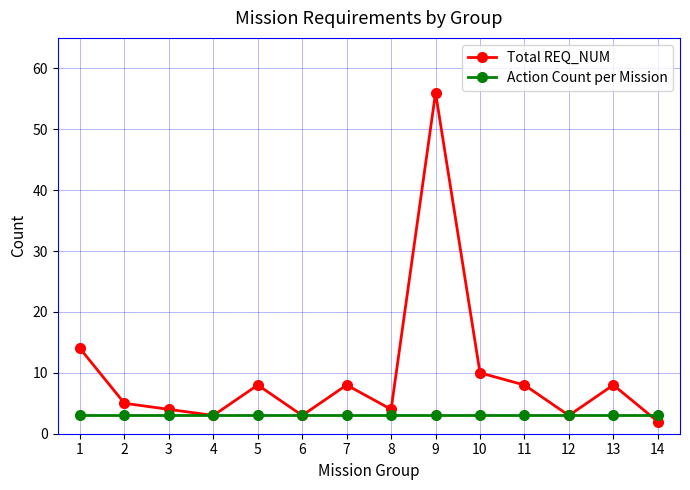

Does the chart have visible grid lines?

Yes